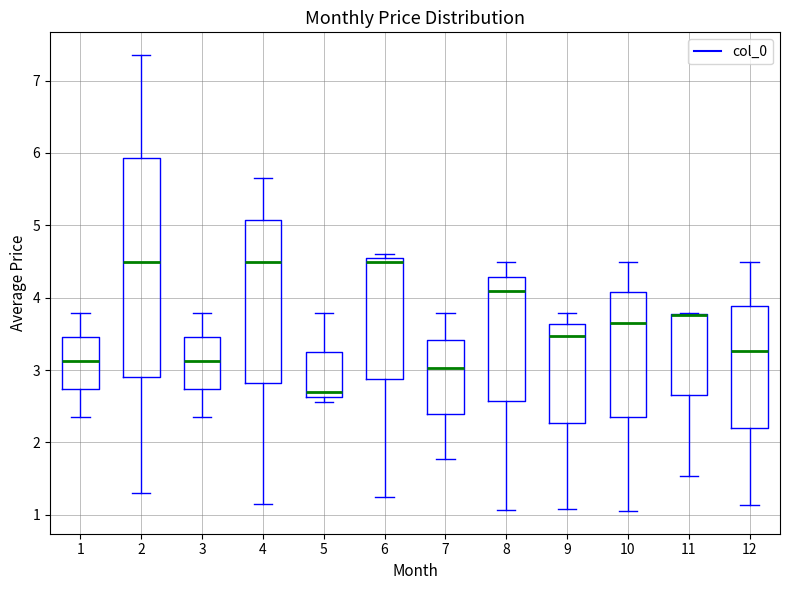

Reading left to right, transcribe this box plot: for each box, give where its median line is, the range the box spans, and where its two whiskers end, as read against the y-axis. The values are not printed on the chart, so give them approximately, as read against the axis.

1: median 3.1, box 2.7 to 3.5, whiskers 2.4 to 3.8
2: median 4.5, box 2.9 to 5.9, whiskers 1.3 to 7.4
3: median 3.1, box 2.7 to 3.5, whiskers 2.4 to 3.8
4: median 4.5, box 2.8 to 5.1, whiskers 1.2 to 5.6
5: median 2.7, box 2.6 to 3.2, whiskers 2.6 (just below the box's lower edge) to 3.8
6: median 4.5 (just below the box's upper edge), box 2.9 to 4.5, whiskers 1.2 to 4.6
7: median 3.0, box 2.4 to 3.4, whiskers 1.8 to 3.8
8: median 4.1, box 2.6 to 4.3, whiskers 1.1 to 4.5
9: median 3.5, box 2.3 to 3.6, whiskers 1.1 to 3.8
10: median 3.6, box 2.4 to 4.1, whiskers 1.1 to 4.5
11: median 3.8 (drawn on the box's upper edge), box 2.6 to 3.8, whiskers 1.5 to 3.8
12: median 3.3, box 2.2 to 3.9, whiskers 1.1 to 4.5